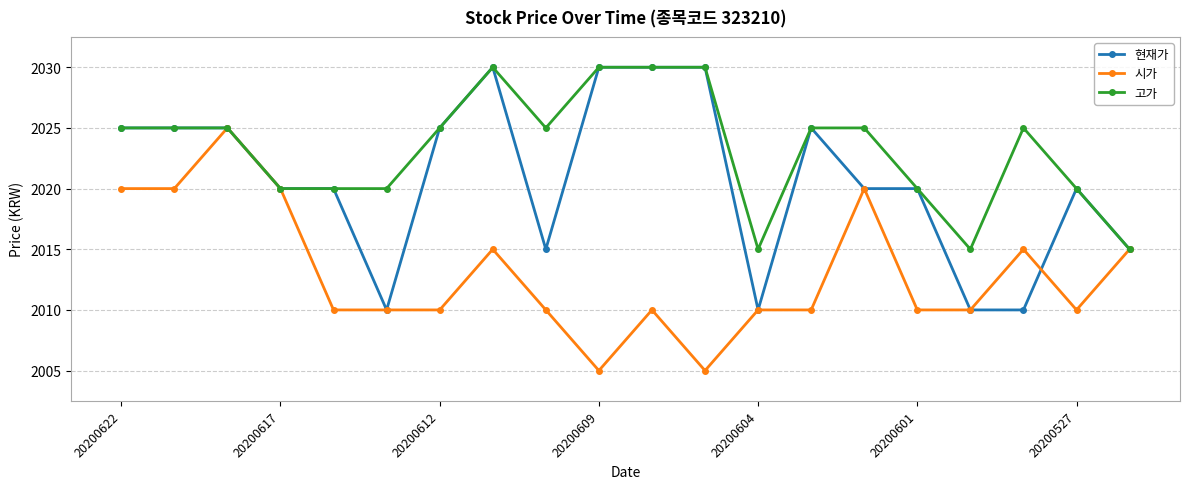

List the series in order of their overall mean, lowest first.

시가, 현재가, 고가